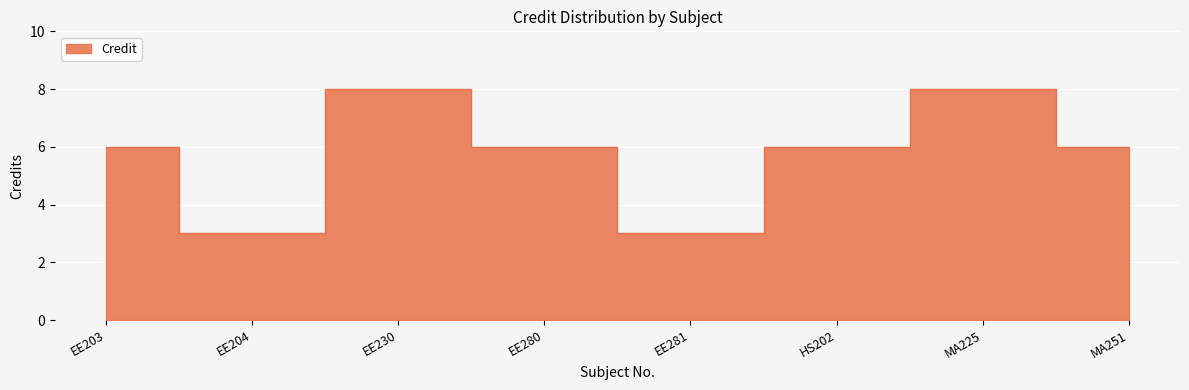

What is the average value?

6